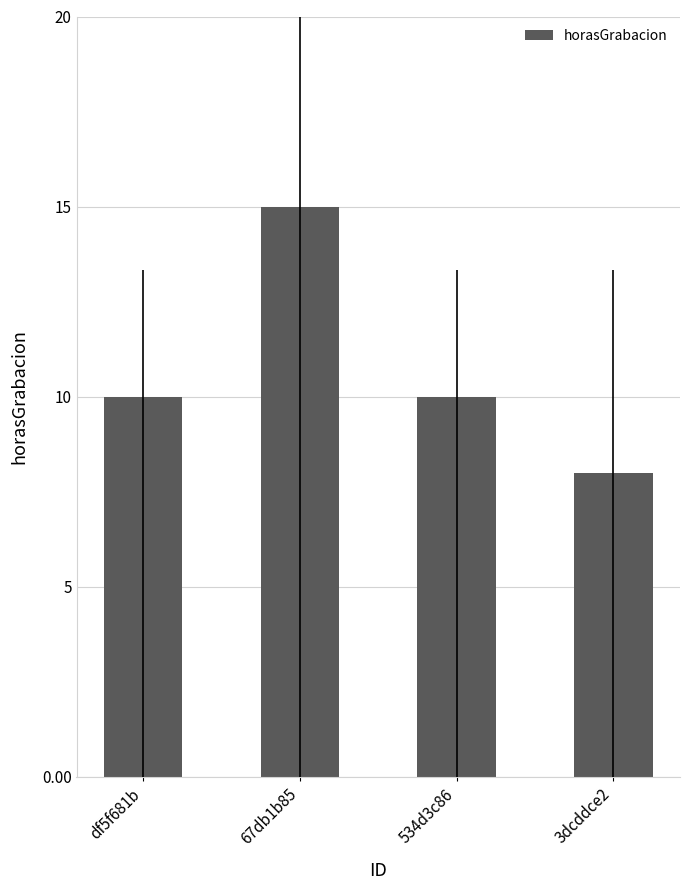

What is the label of the 1st bar from the right?

3dcddce2